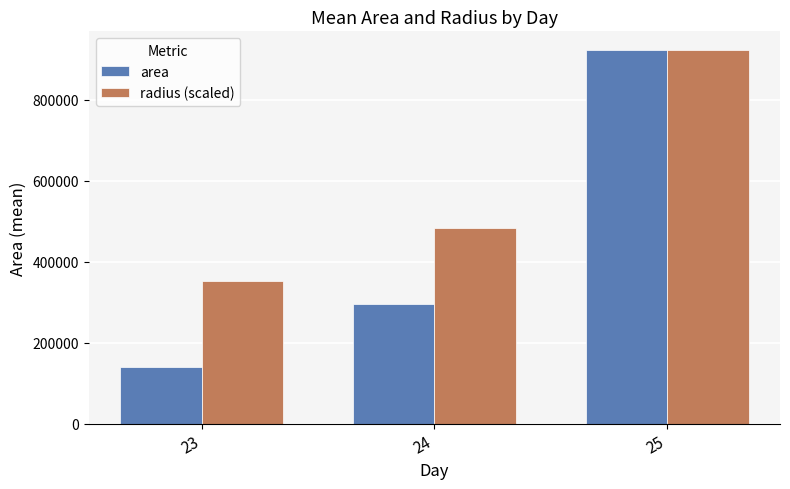

How many bars are there in total?

6